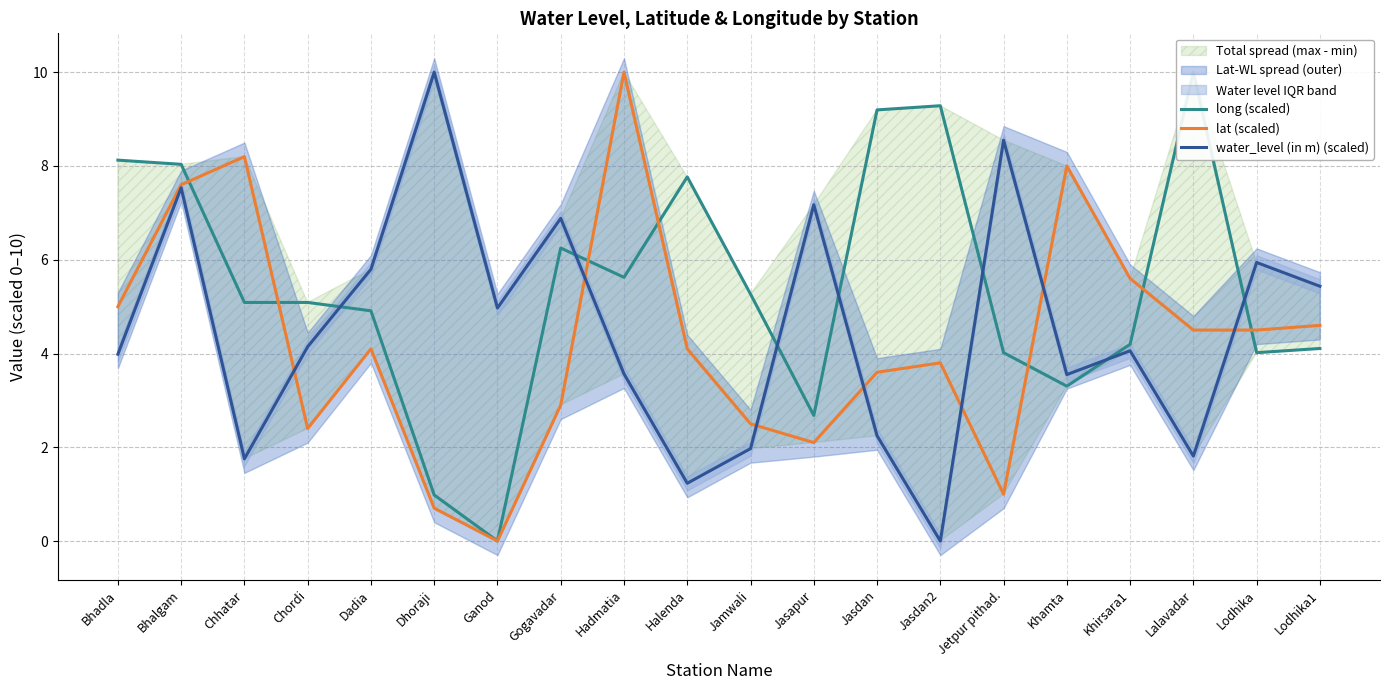

Which series has the largest range (max minus min)?

long (scaled)